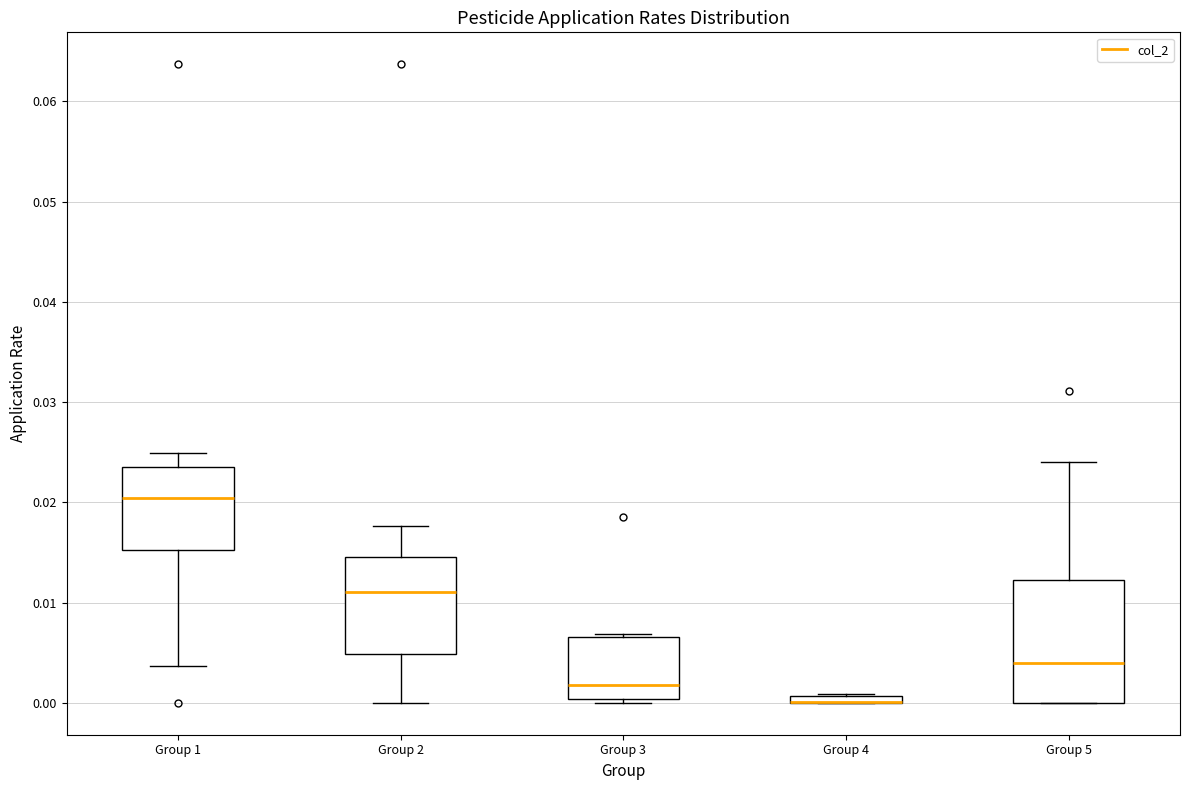

Where is the upper edge of the box for Group 4 on the y-axis? The values are not printed on the chart, so give them approximately, as read against the axis.

0.001